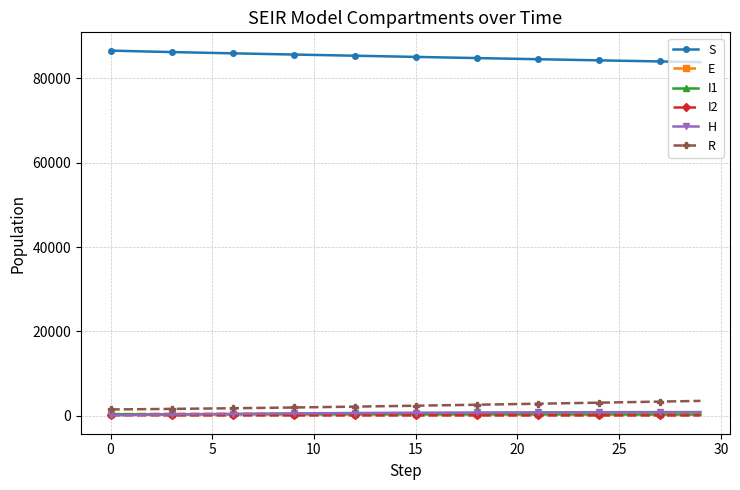

True or false: E has more than 0 points higher than both neighbors.

True